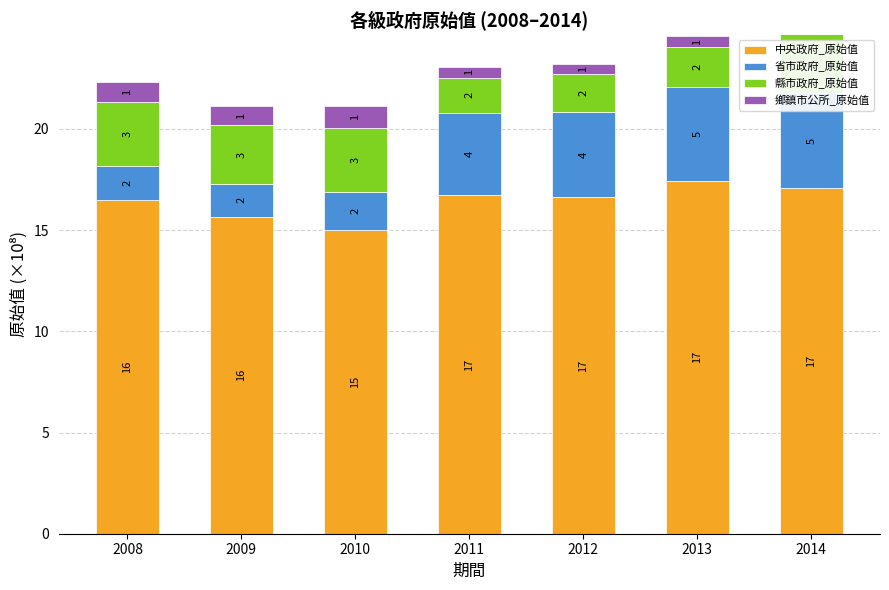

What are all the series names shown in the legend?

中央政府_原始值, 省市政府_原始值, 縣市政府_原始值, 鄉鎮市公所_原始值